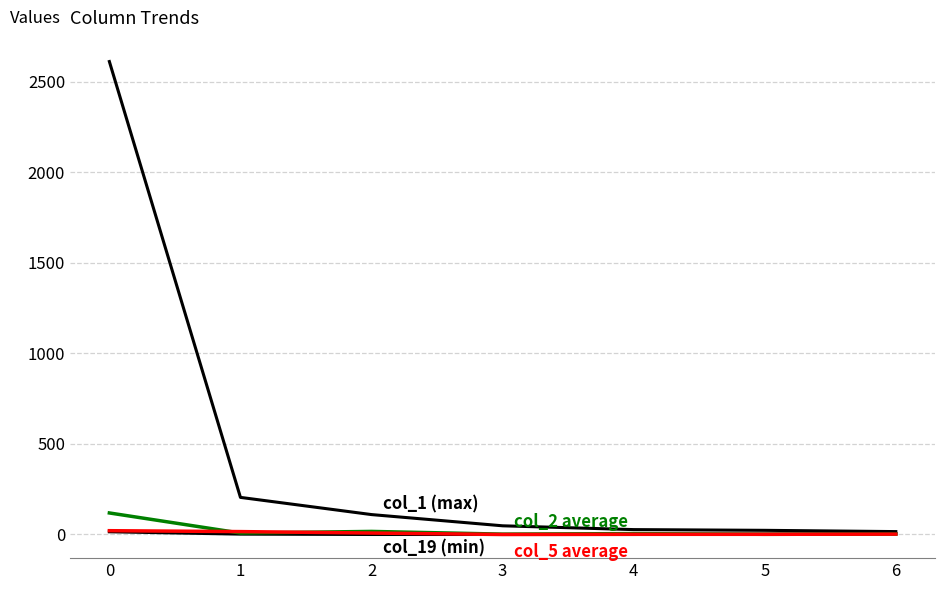

How many lines are shown in the chart?

4